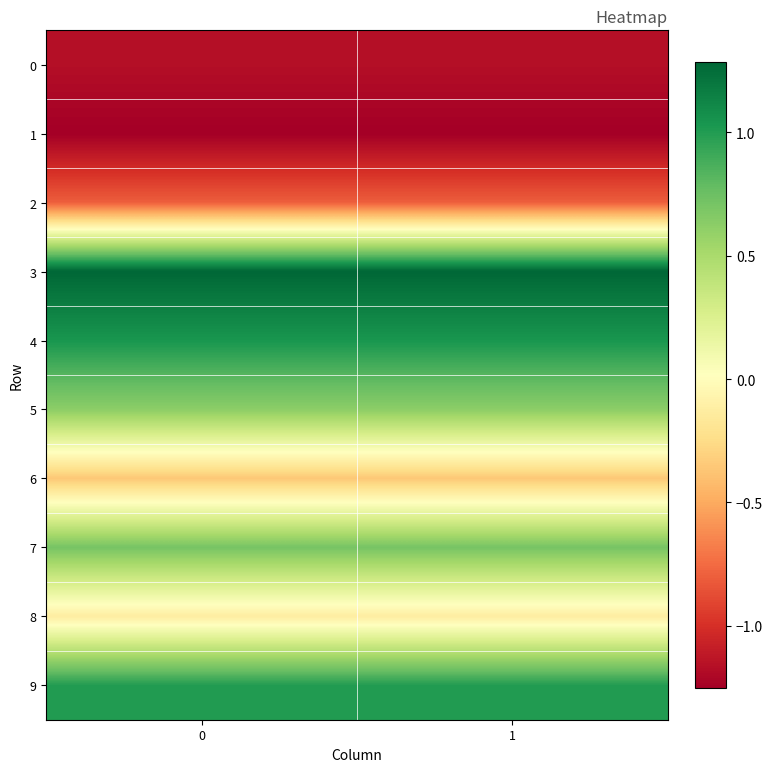

At how many categories does at least one series exceed 0?

2